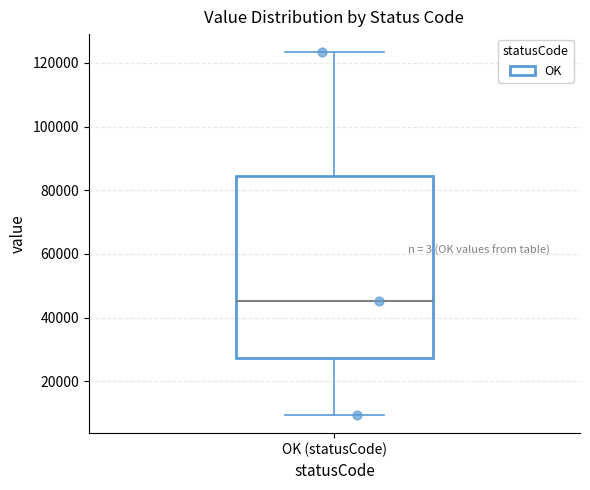

Read this box plot against the y-axis: the position of the median line, the range covered by the box, and the ends of both whiskers. The values are not printed on the chart, so give them approximately, as read against the axis.

median 46000, box 28000 to 84000, whiskers 10000 to 124000